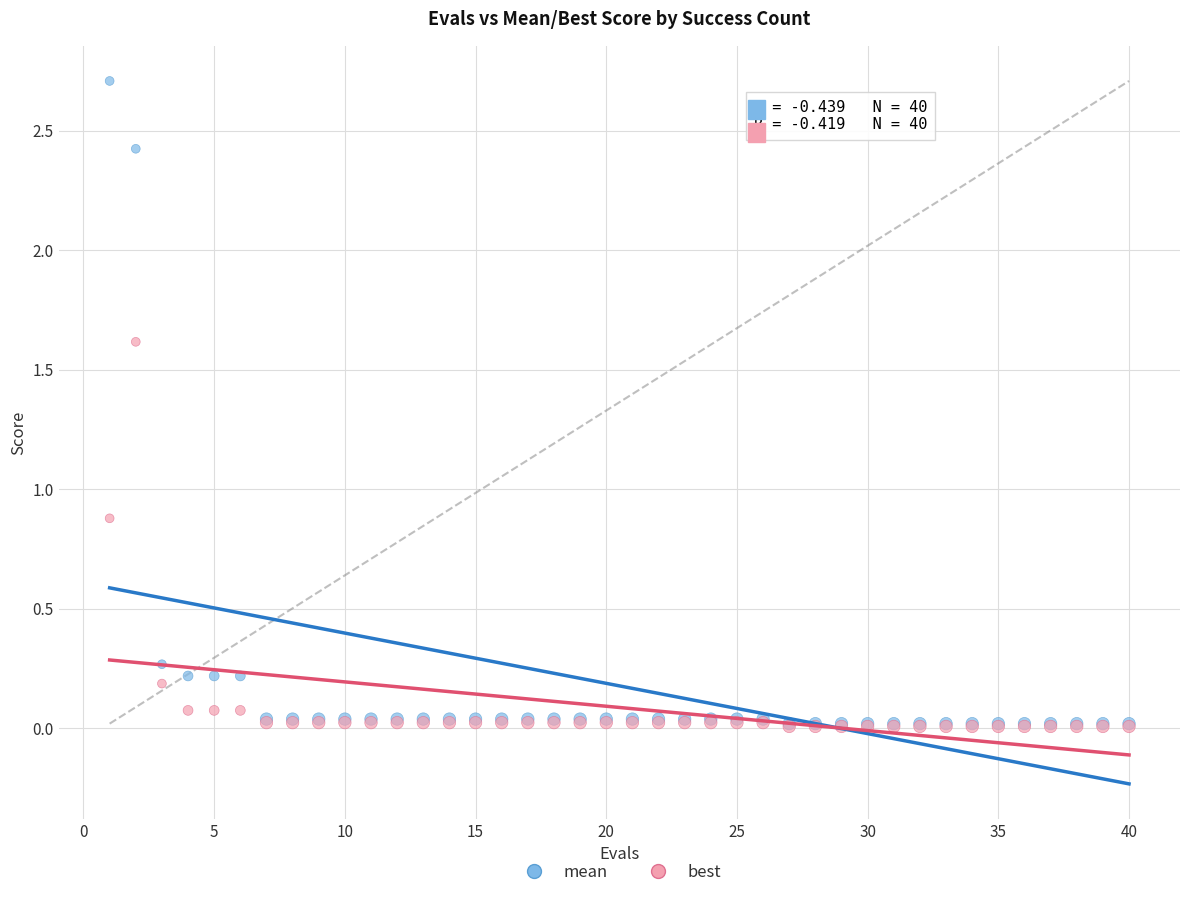

Which series reaches the maximum Y coordinate?

mean